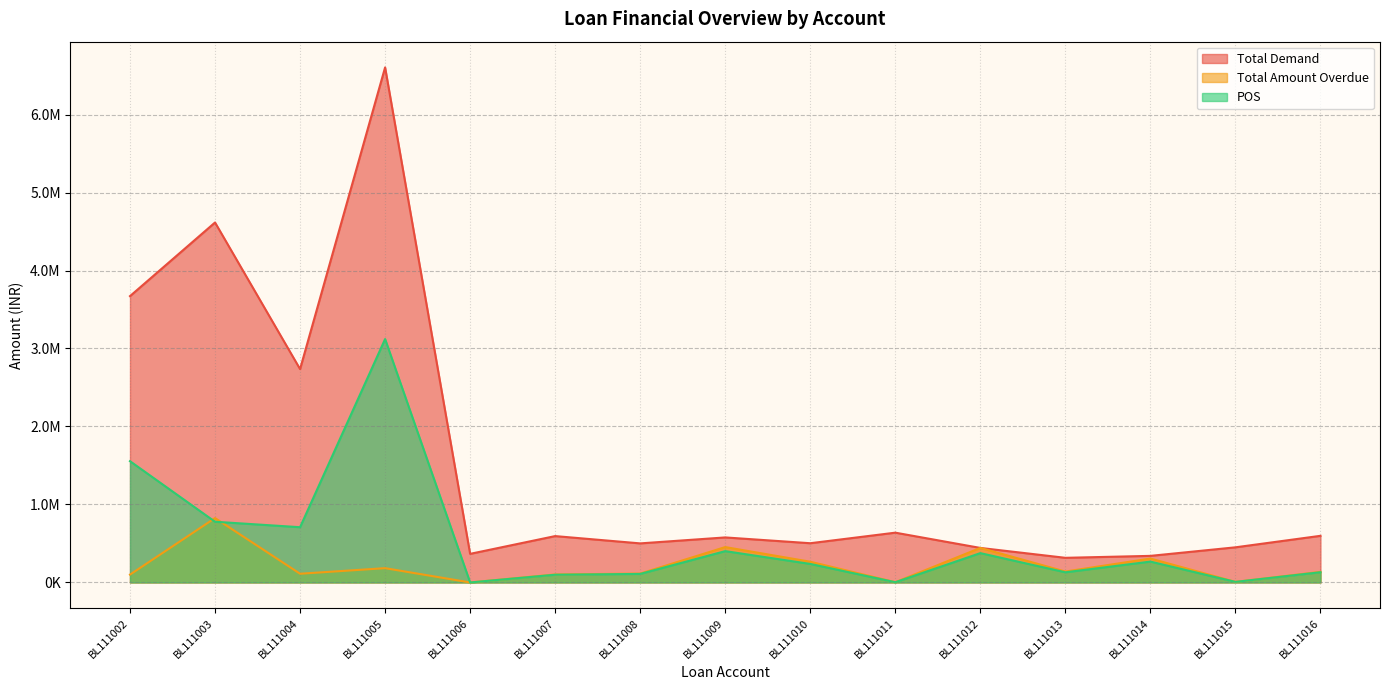

Where is POS nearest to the value 1560482?

BL111002